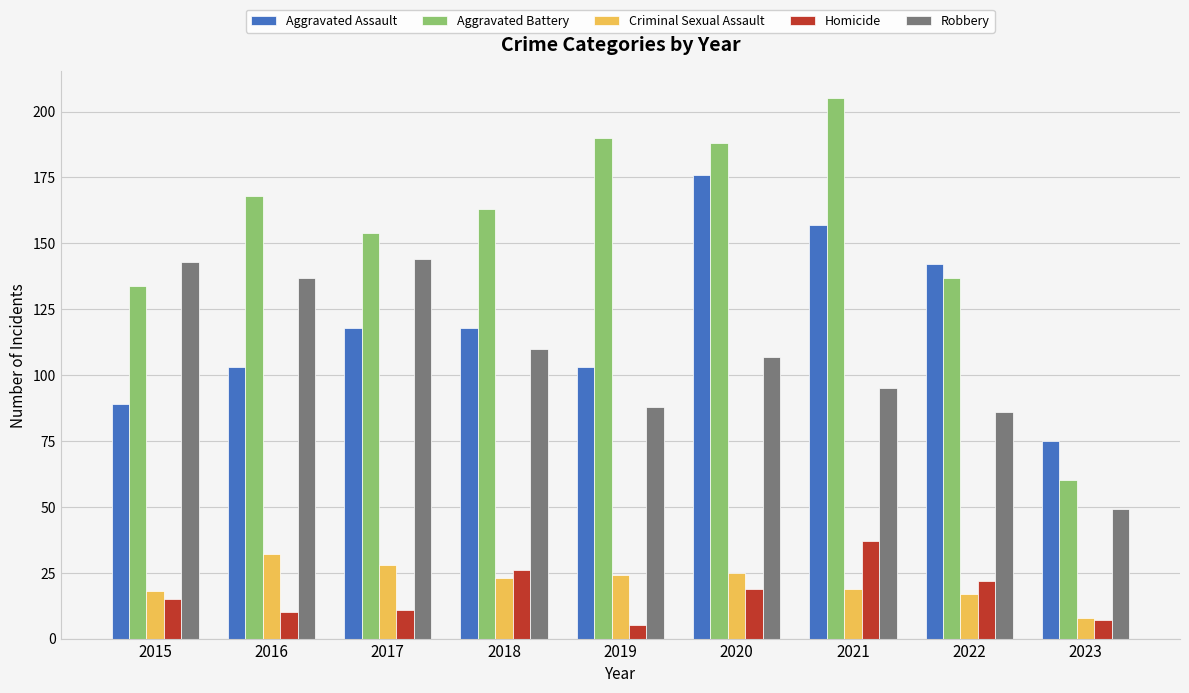

Are the bars horizontal?

No